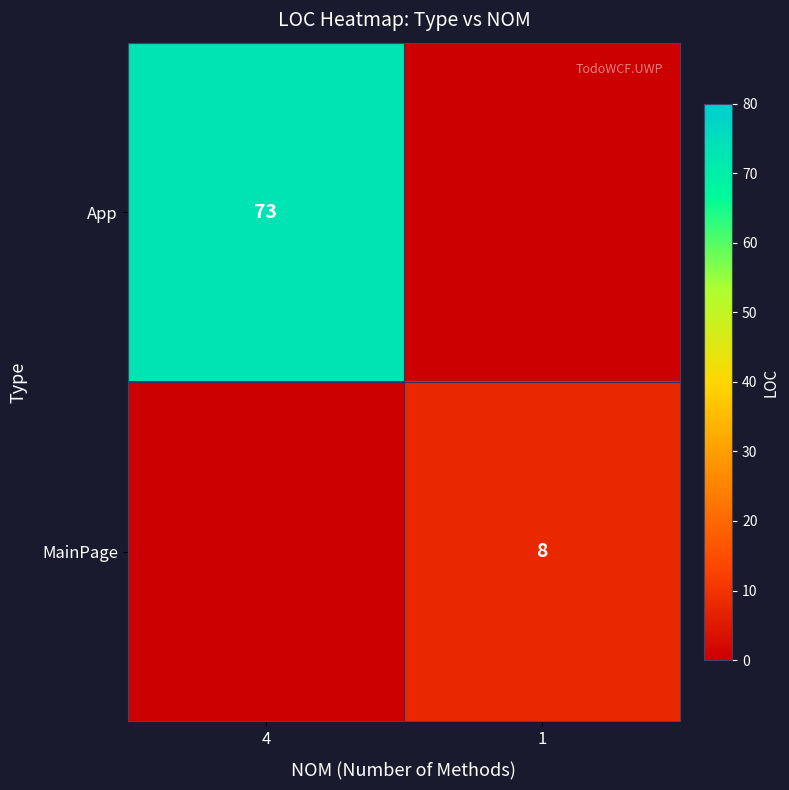

Is the value of MainPage at 1 greater than the value of App at 4?

No